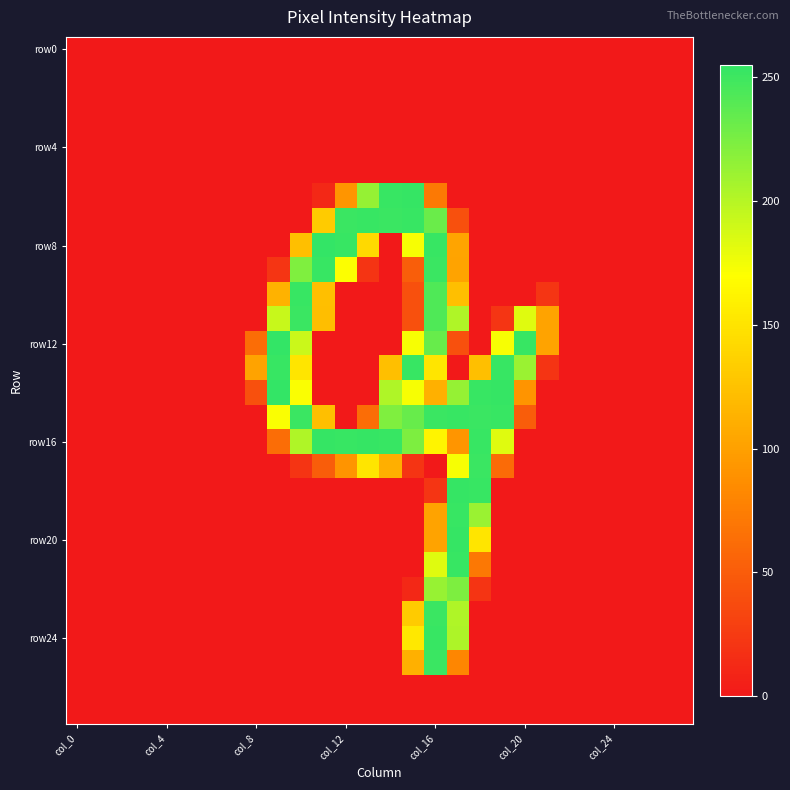

Which series has the largest total across all categories?

row16